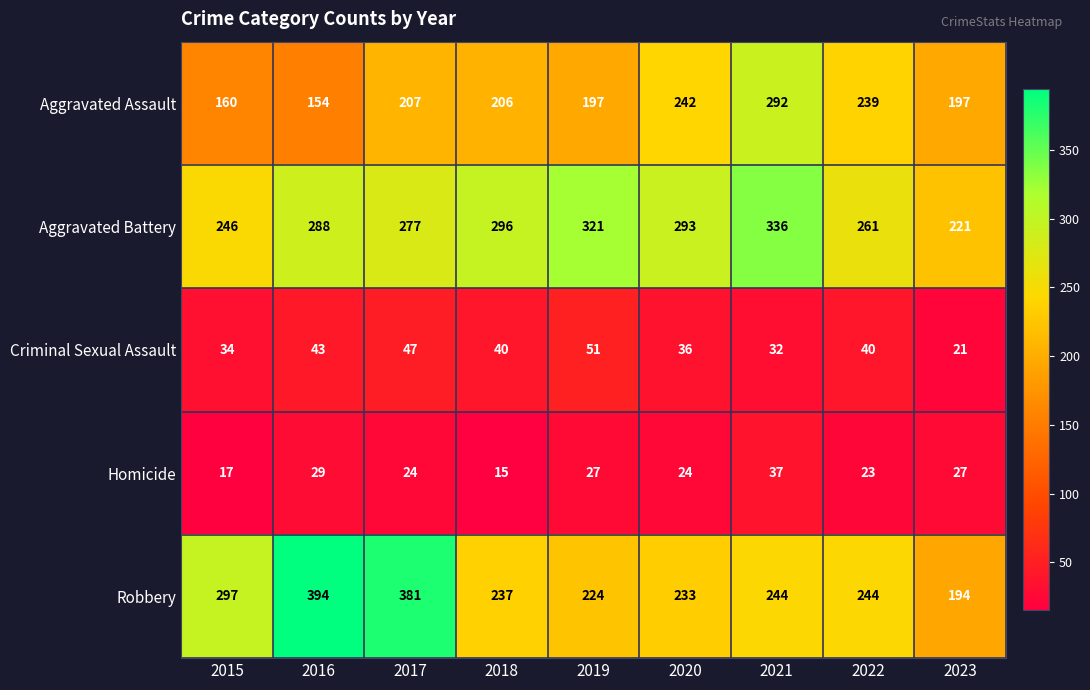

Rank the series by their maximum value, from lowest to highest.

Homicide, Criminal Sexual Assault, Aggravated Assault, Aggravated Battery, Robbery